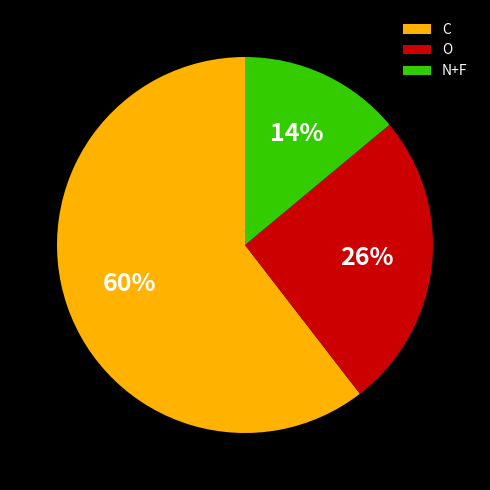

Which category accounts for the majority?

C